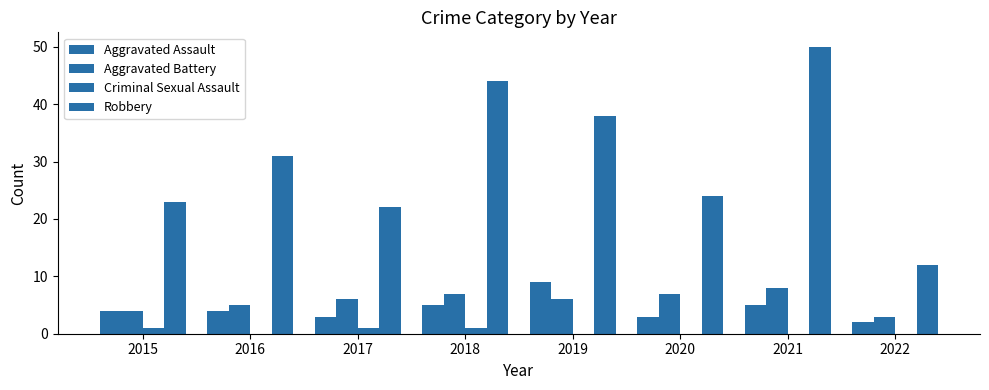

At 2017, list the series in order from smallest to largest.

Criminal Sexual Assault, Aggravated Assault, Aggravated Battery, Robbery